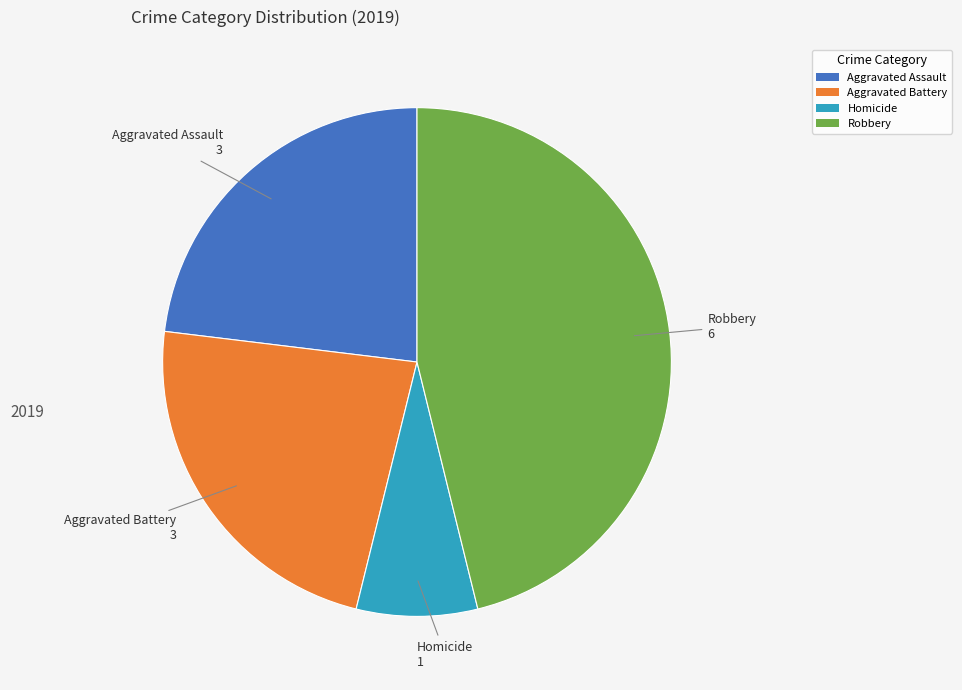

Does any single category account for the majority?

No